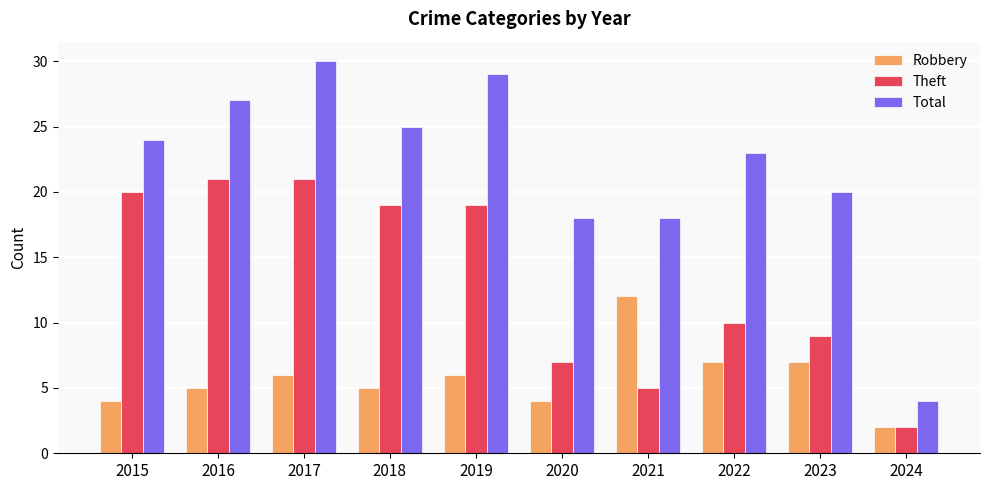

What is the value of the Theft bar at the 8th from the left?

10